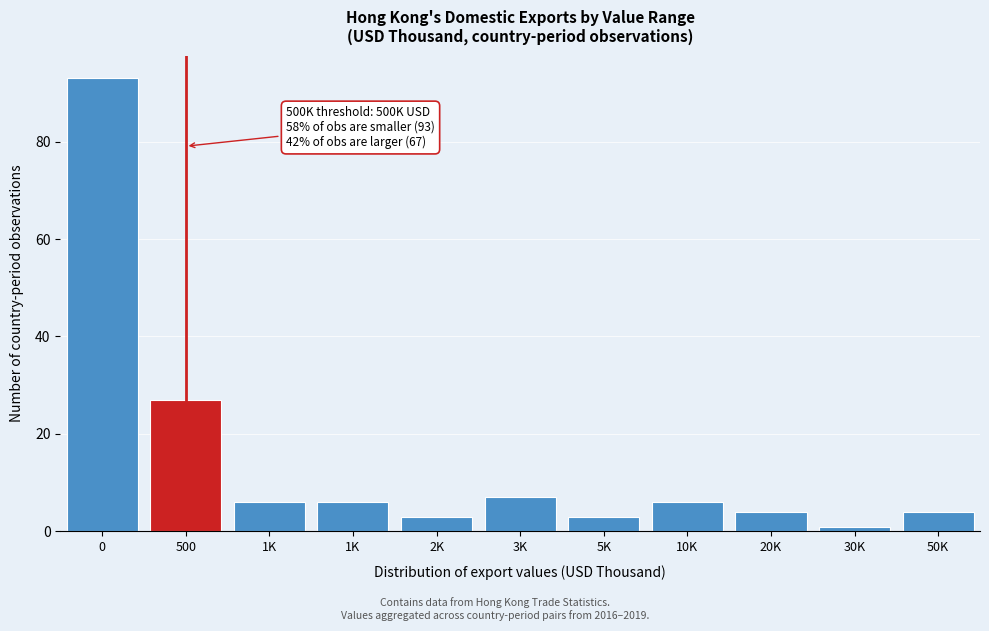

Does the chart contain any negative values?

No